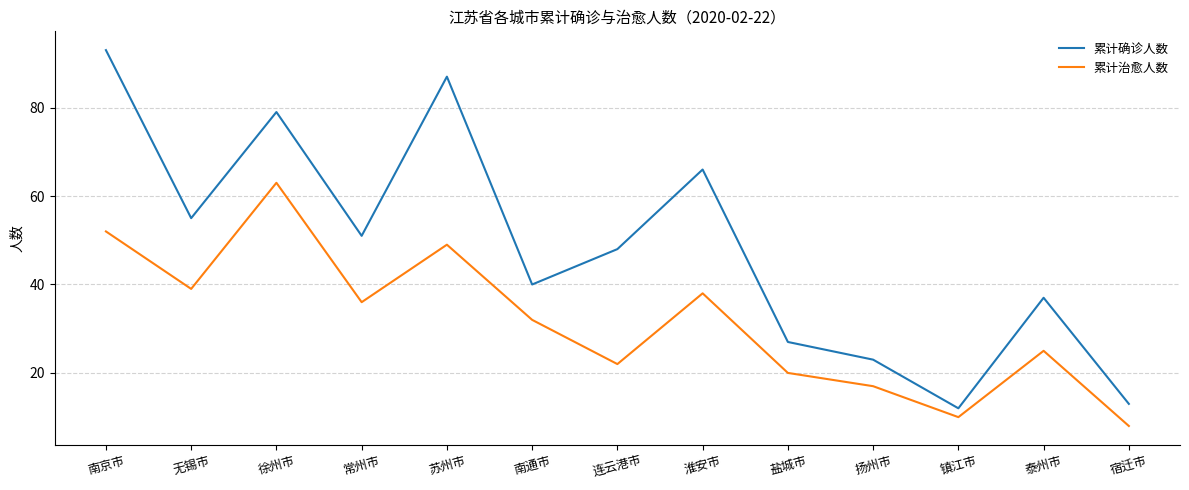

What is the difference between the second highest and minimum values in the 累计治愈人数 series?

44